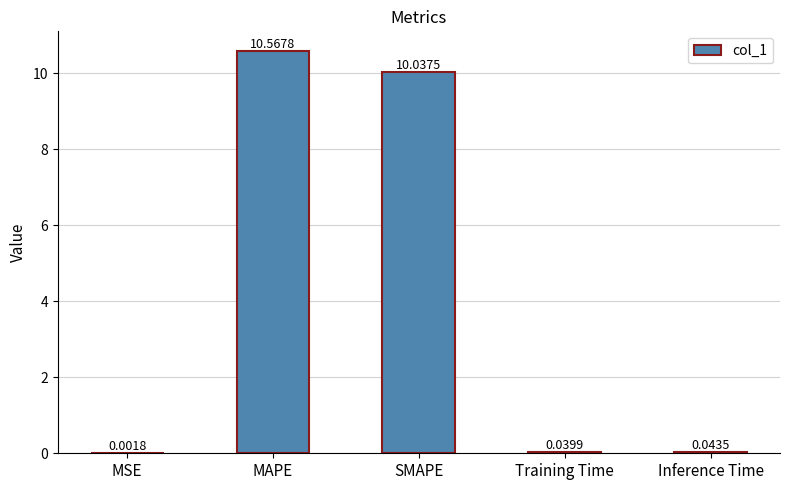

Are the bars horizontal?

No